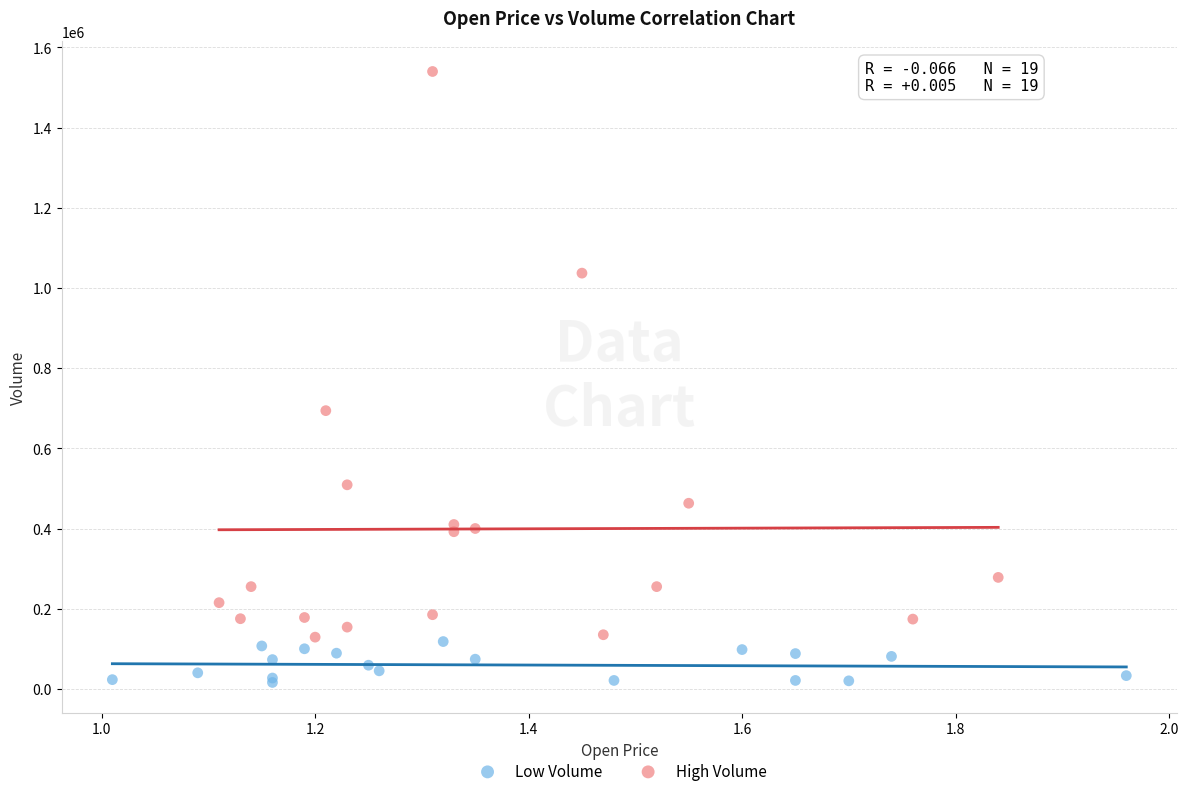

Which series has the largest Y range (max minus min)?

High Volume